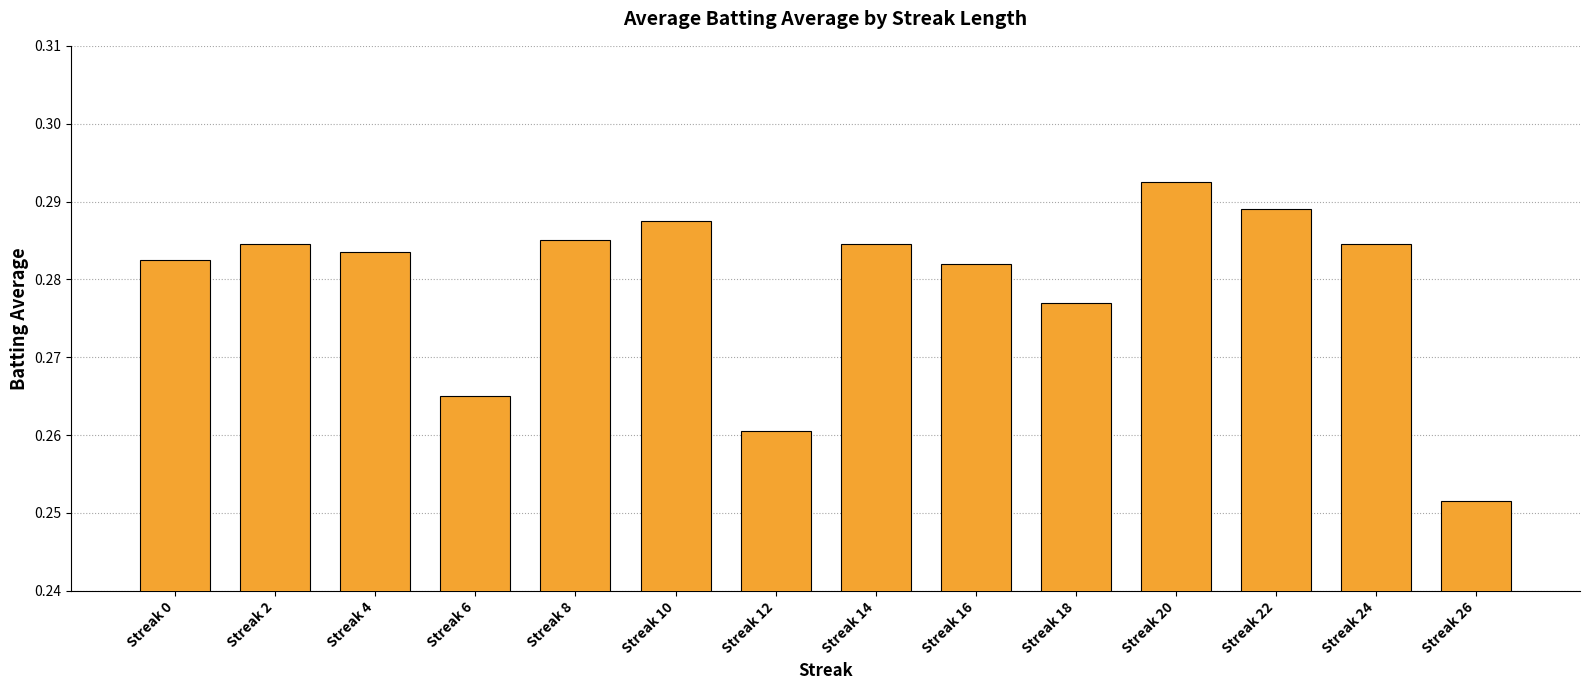

Is it true that the value at Streak 20 is 0.1?

False